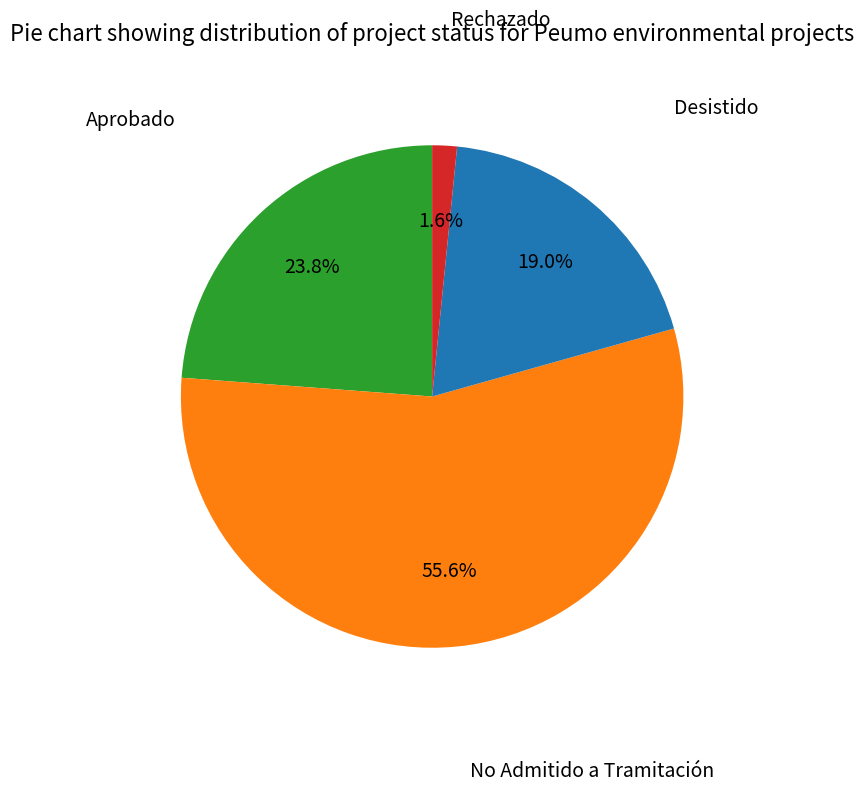

How much of the chart is everything except Aprobado?

76.2%